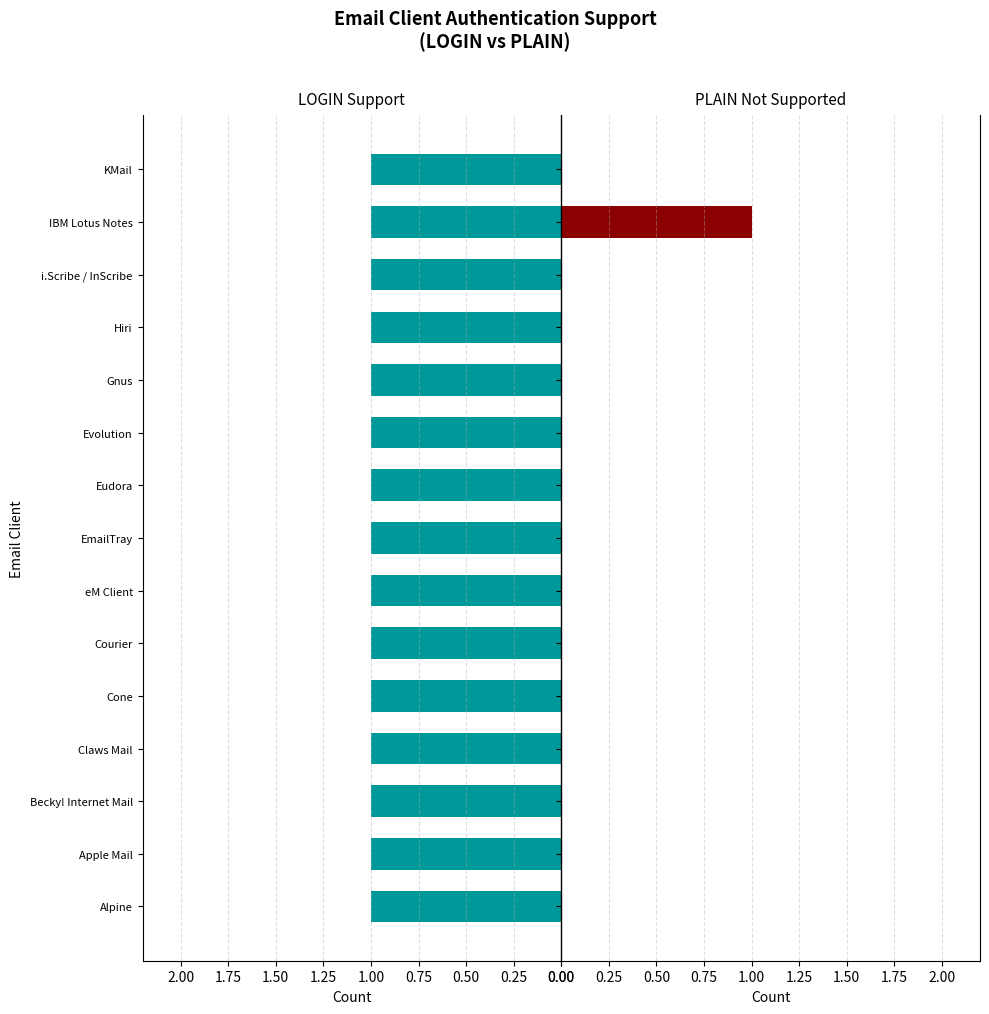

How many data points in PLAIN Not Supported are above 0?

1